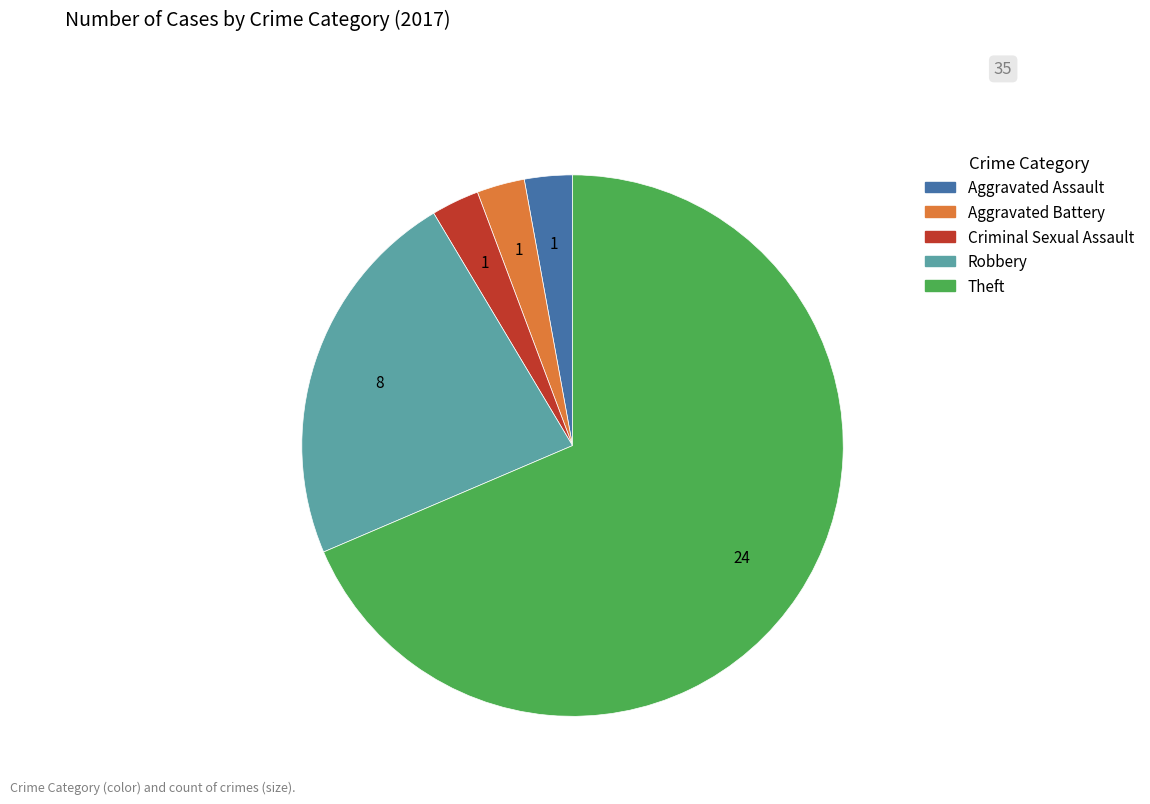

Is the sum of Theft and Aggravated Assault greater than half?

Yes